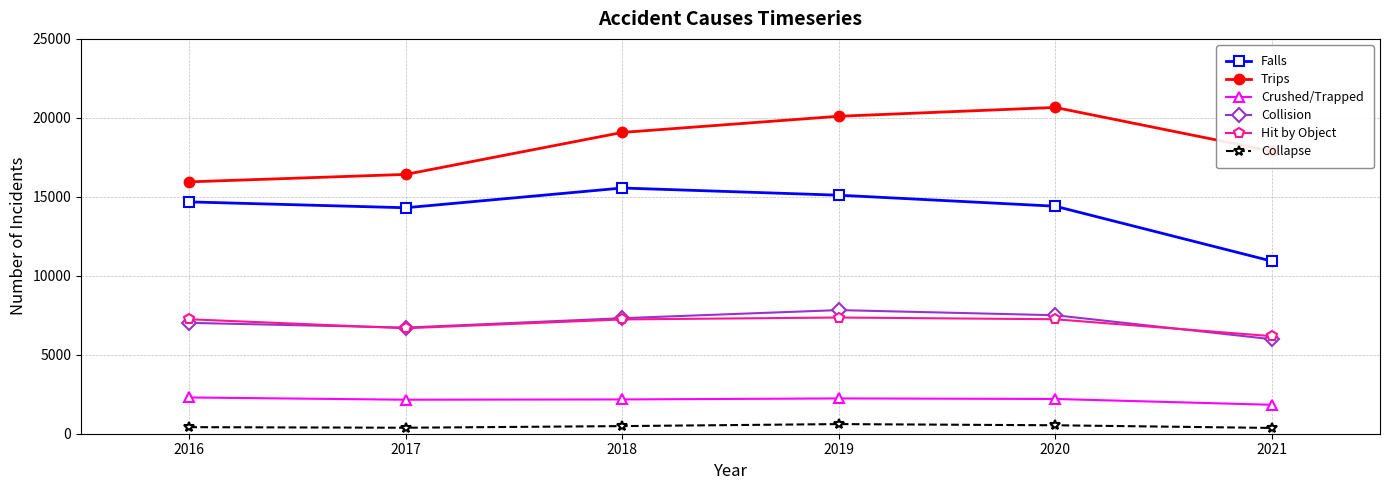

True or false: Falls has a value of 15558 at 2018.

True